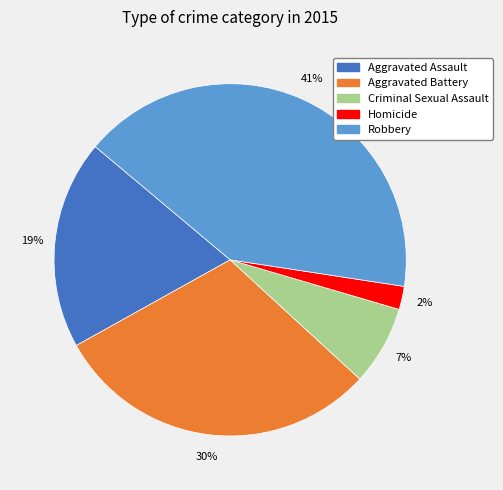

To the nearest percent, what is the combined percentage of Robbery and Homicide?

43%